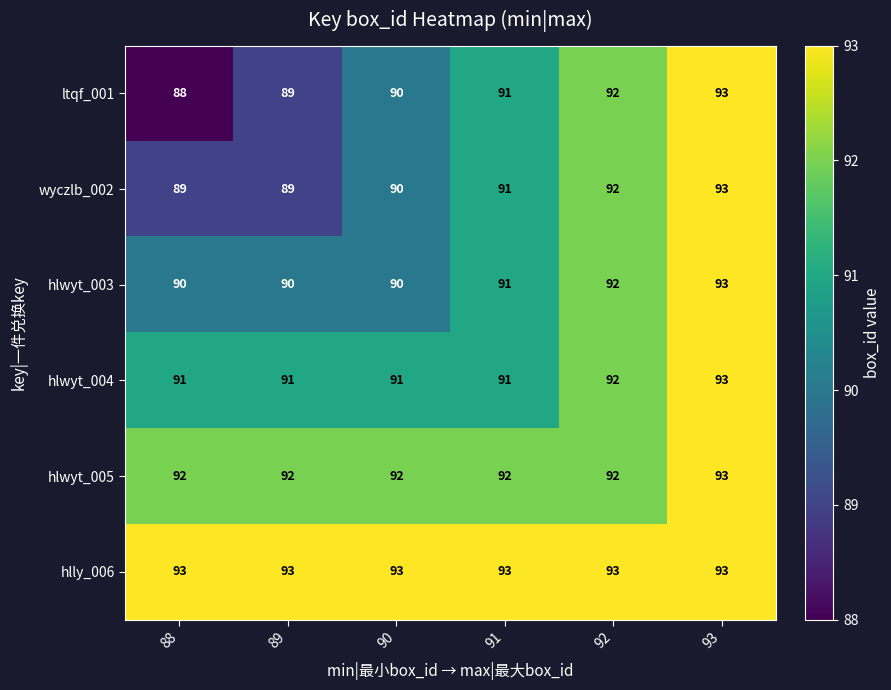

What is the total value across all series at 91?

549